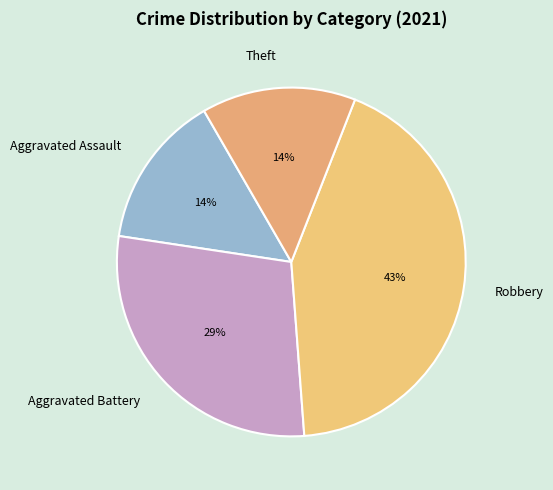

Combined, do Aggravated Assault and Aggravated Battery account for over 50%?

No